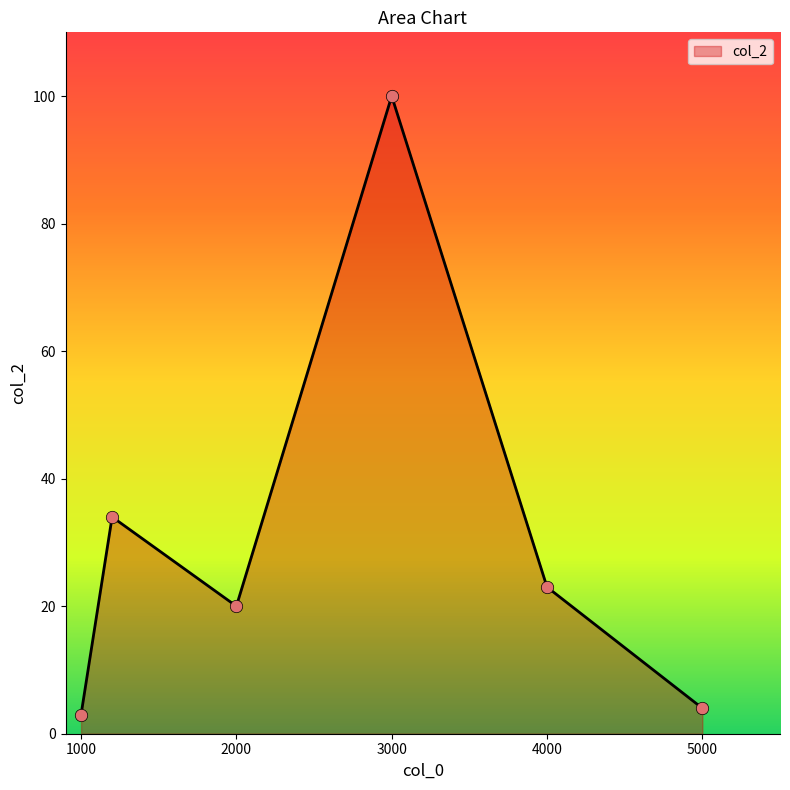

What is the average value?

31